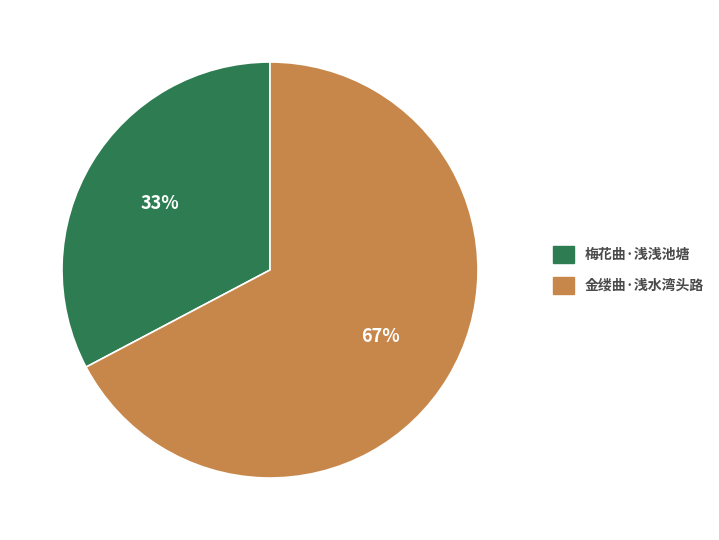

Is it true that 金缕曲·浅水湾头路 is 72% of the pie?

False